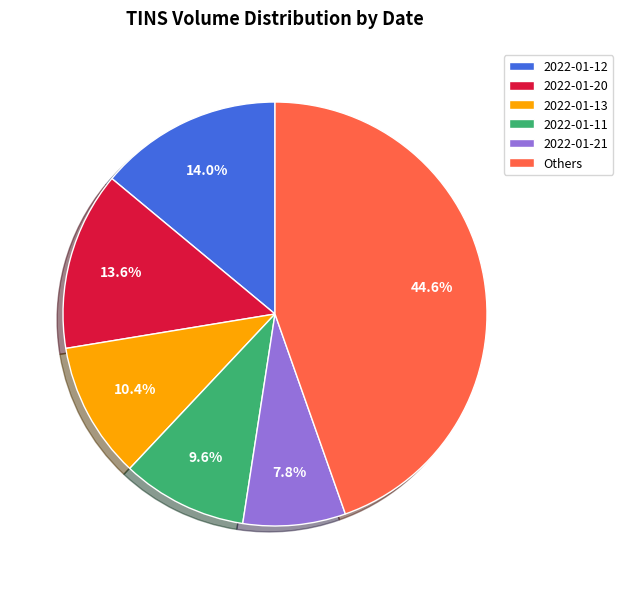

What is the ratio of the value at 2022-01-13 to the value at 2022-01-20?

0.8